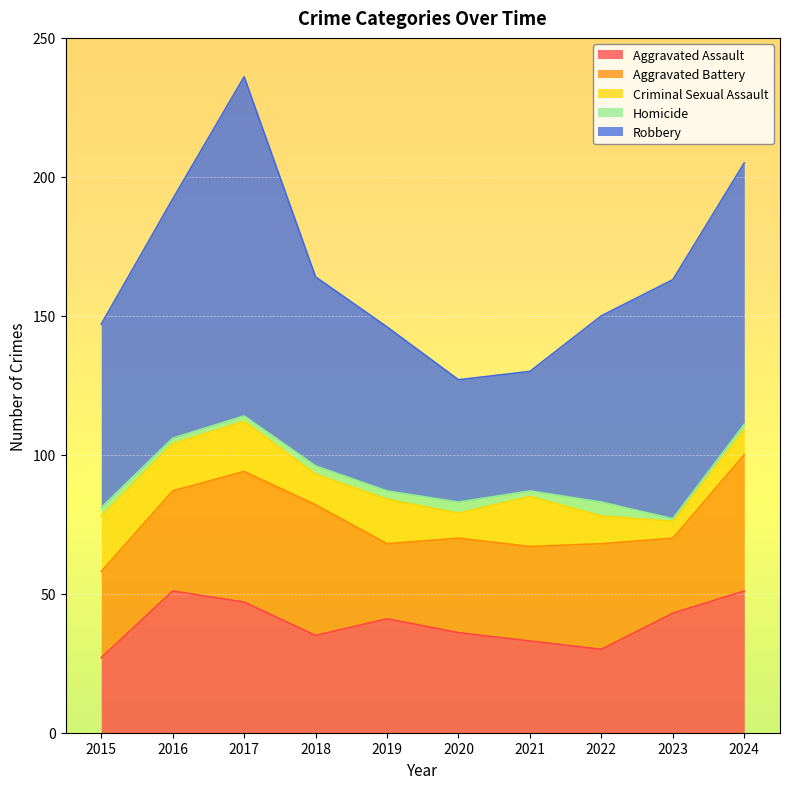

What is the average value of the Aggravated Battery series?

37